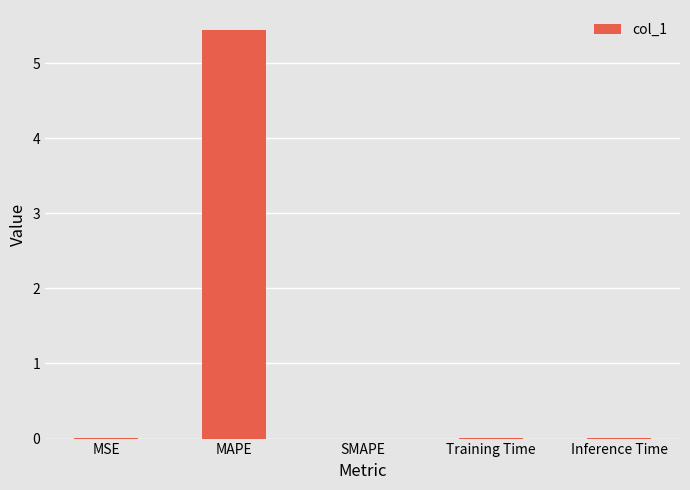

True or false: the data shows -2.6 at SMAPE.

False